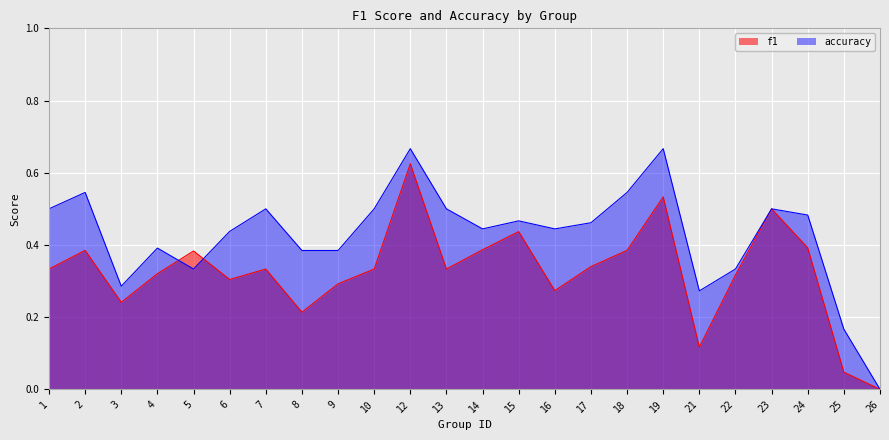

Is the value of accuracy at 1 greater than the value of f1 at 15?

Yes